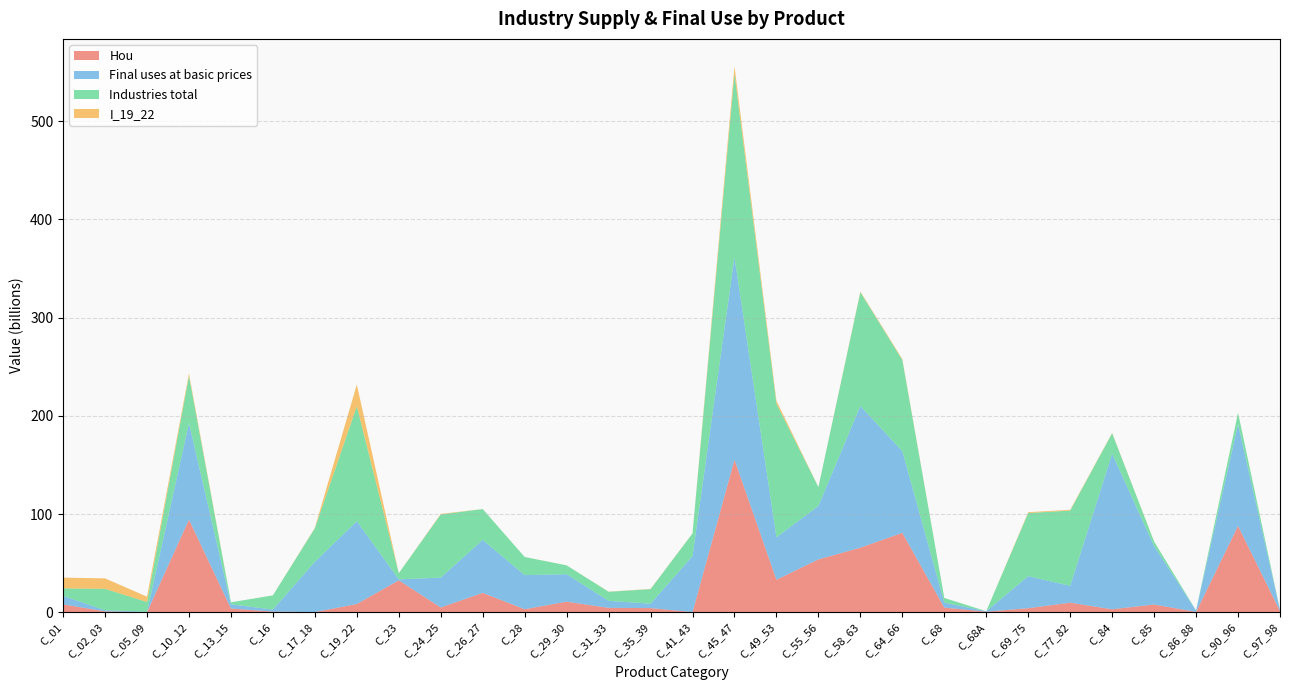

Reading right to left, extract all data points from this chart.

Hou: C_97_98=1.2	C_90_96=87.8	C_86_88=0.3	C_85=7.8	C_84=3.0	C_77_82=9.7	C_69_75=4.1	C_68A=0.5	C_68=4.7	C_64_66=80.8	C_58_63=65.7	C_55_56=53.7	C_49_53=33.0	C_45_47=155.3	C_41_43=0.1	C_35_39=4.2	C_31_33=4.4	C_29_30=10.7	C_28=3.0	C_26_27=19.7	C_24_25=4.8	C_23=32.5	C_19_22=8.3	C_17_18=0.1	C_16=0.6	C_13_15=3.7	C_10_12=94.3	C_05_09=0.0	C_02_03=0.8	C_01=8.0
Final uses at basic prices: C_97_98=1.2	C_90_96=103.7	C_86_88=1.4	C_85=59.5	C_84=158.4	C_77_82=17.1	C_69_75=32.6	C_68A=0.5	C_68=5.0	C_64_66=83.2	C_58_63=144.3	C_55_56=54.4	C_49_53=43.2	C_45_47=206.3	C_41_43=57.0	C_35_39=4.4	C_31_33=7.1	C_29_30=28.0	C_28=34.7	C_26_27=53.9	C_24_25=30.4	C_23=1.0	C_19_22=84.3	C_17_18=51.1	C_16=2.1	C_13_15=4.3	C_10_12=98.3	C_05_09=0.4	C_02_03=1.2	C_01=8.7
Industries total: C_97_98=0.0	C_90_96=11.5	C_86_88=0.1	C_85=4.6	C_84=20.9	C_77_82=76.7	C_69_75=64.3	C_68A=0.0	C_68=4.8	C_64_66=92.8	C_58_63=115.8	C_55_56=19.2	C_49_53=136.0	C_45_47=186.9	C_41_43=23.1	C_35_39=14.8	C_31_33=9.2	C_29_30=9.0	C_28=18.5	C_26_27=31.4	C_24_25=64.3	C_23=6.2	C_19_22=117.2	C_17_18=34.1	C_16=14.5	C_13_15=2.0	C_10_12=47.9	C_05_09=10.0	C_02_03=21.7	C_01=7.6
I_19_22: C_97_98=0.0	C_90_96=0.1	C_86_88=0.0	C_85=0.1	C_84=0.4	C_77_82=0.8	C_69_75=0.9	C_68A=0.0	C_68=0.0	C_64_66=0.9	C_58_63=0.8	C_55_56=0.0	C_49_53=3.0	C_45_47=7.6	C_41_43=0.1	C_35_39=0.2	C_31_33=0.1	C_29_30=0.0	C_28=0.0	C_26_27=0.1	C_24_25=0.6	C_23=0.1	C_19_22=22.0	C_17_18=0.5	C_16=0.0	C_13_15=0.0	C_10_12=2.6	C_05_09=5.4	C_02_03=10.7	C_01=10.9